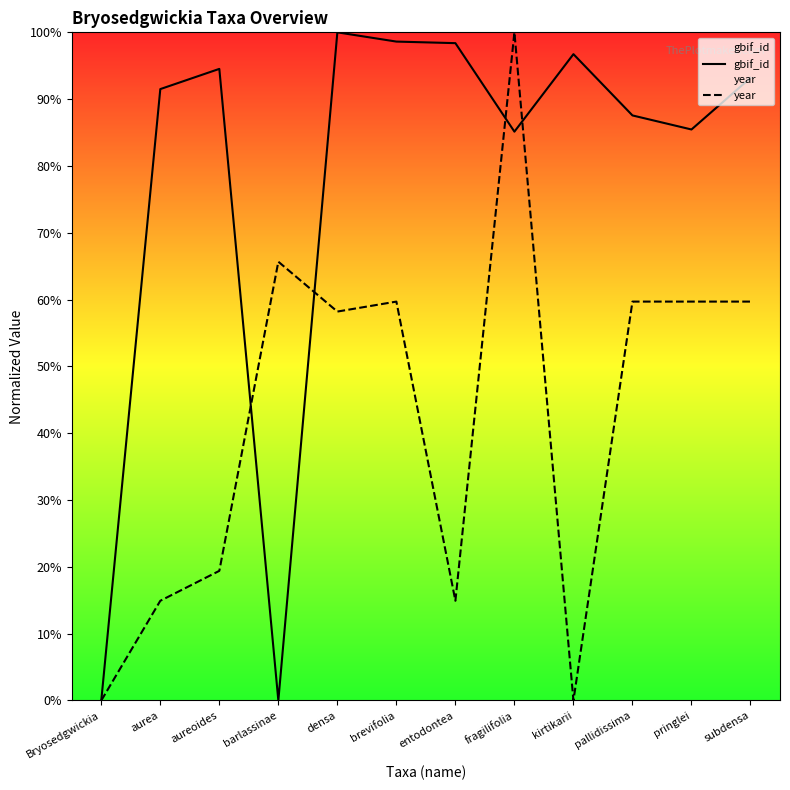

At fragilifolia, list the series in order from largest to smallest.

year, gbif_id